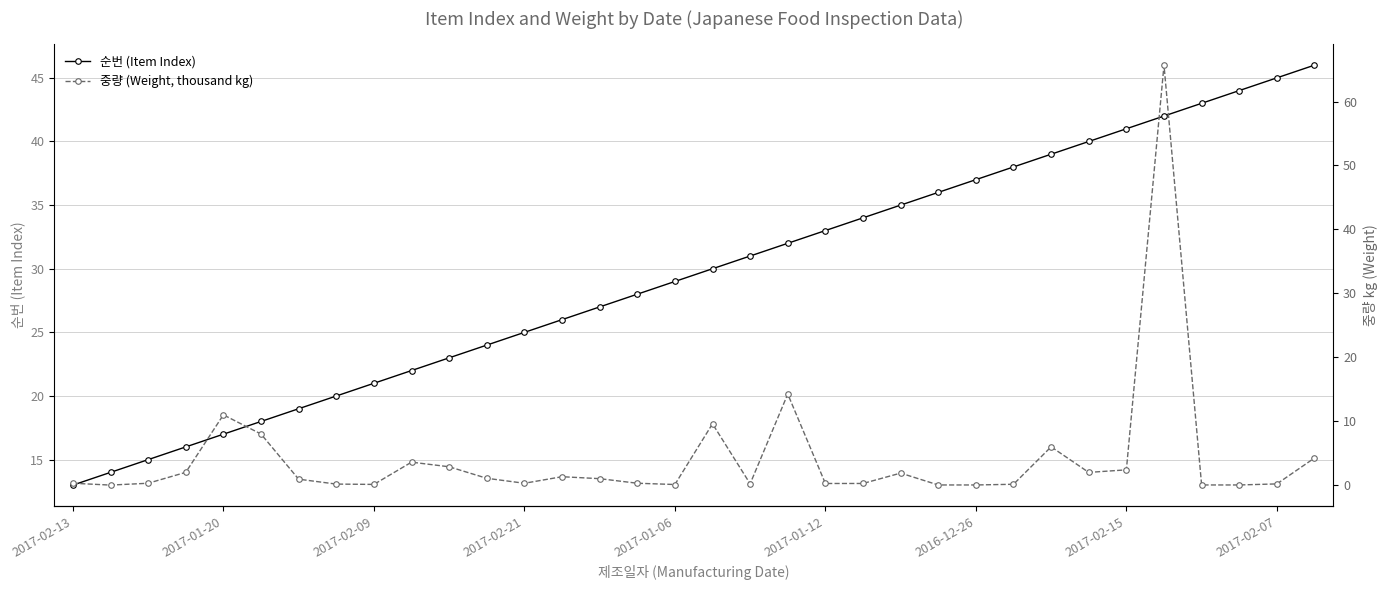

What is the difference between the second highest and minimum values in the 순번 (Item Index) series?

32